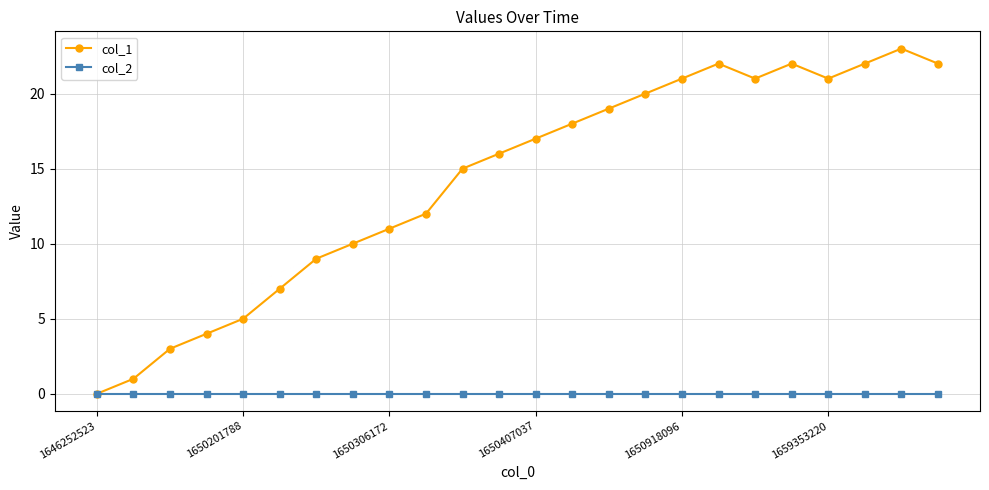

How many distinct data groups are displayed?

2